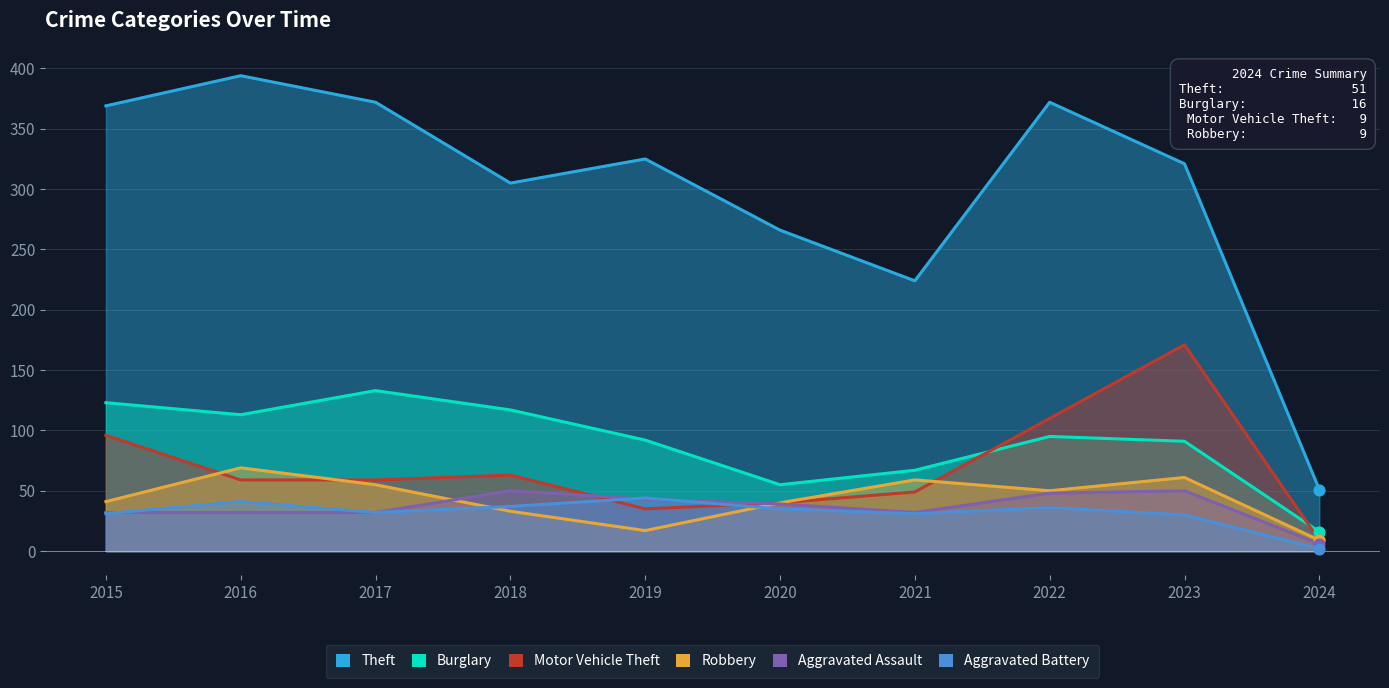

Which series contains the lowest Y value?

Aggravated Battery